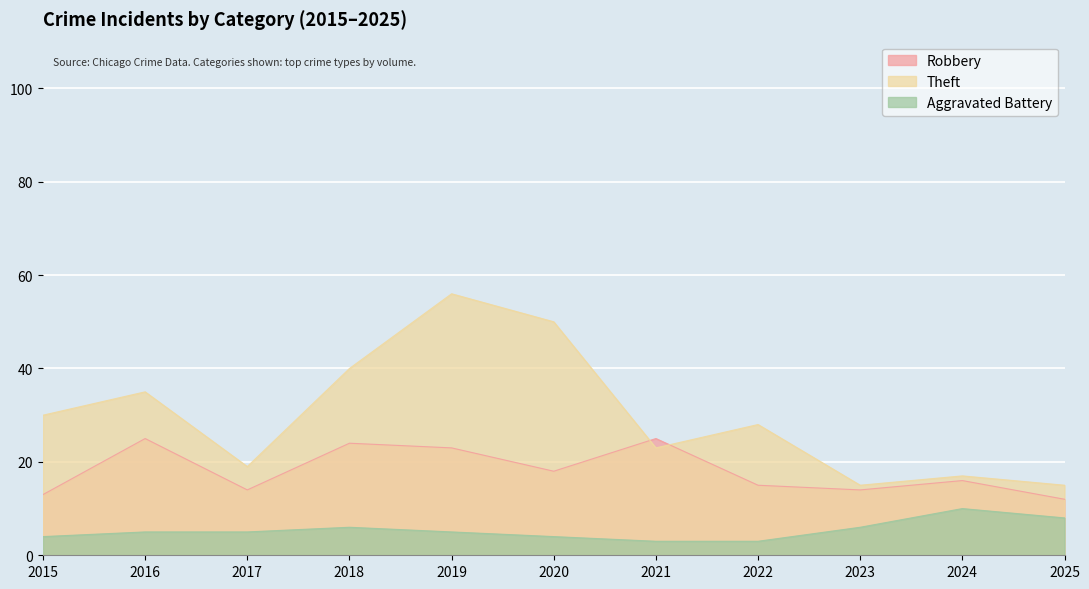

What is the average value of the Robbery series?

18